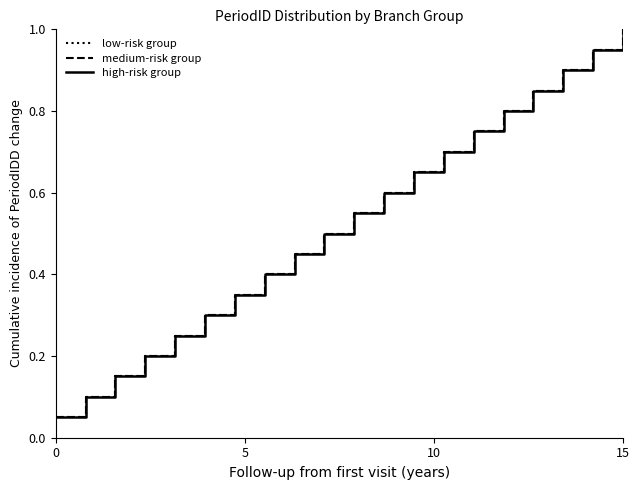

At how many categories does at least one series exceed 0?

20